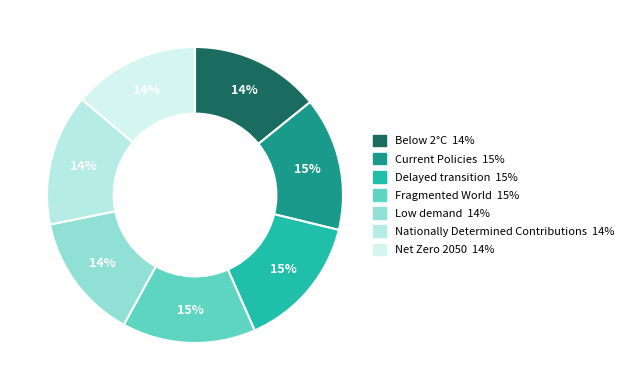

What portion of the pie excludes Fragmented World?

85.4%